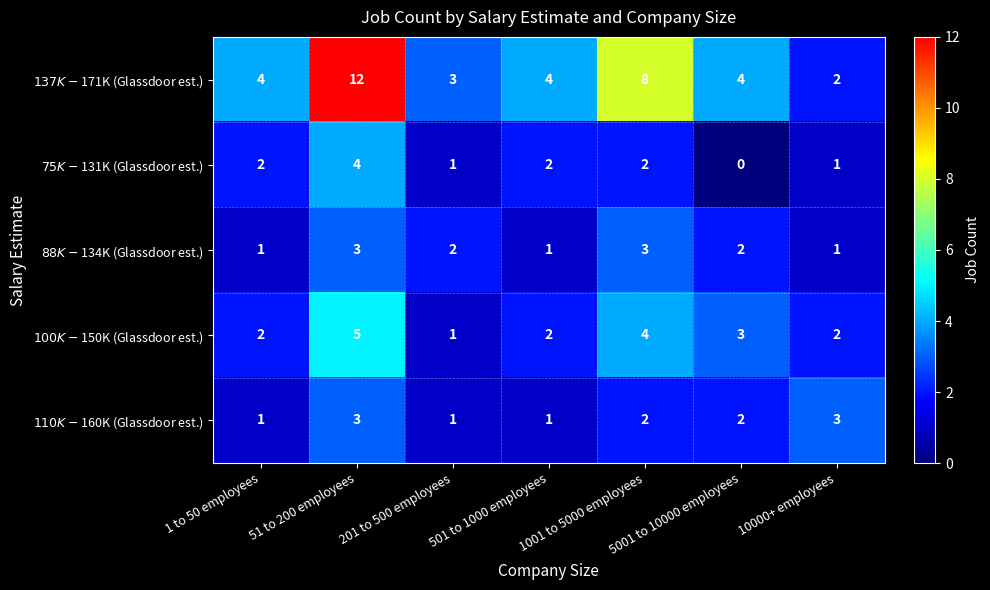

Between 501 to 1000 employees and 1001 to 5000 employees, which series saw the biggest shift?

$137K-$171K (Glassdoor est.)